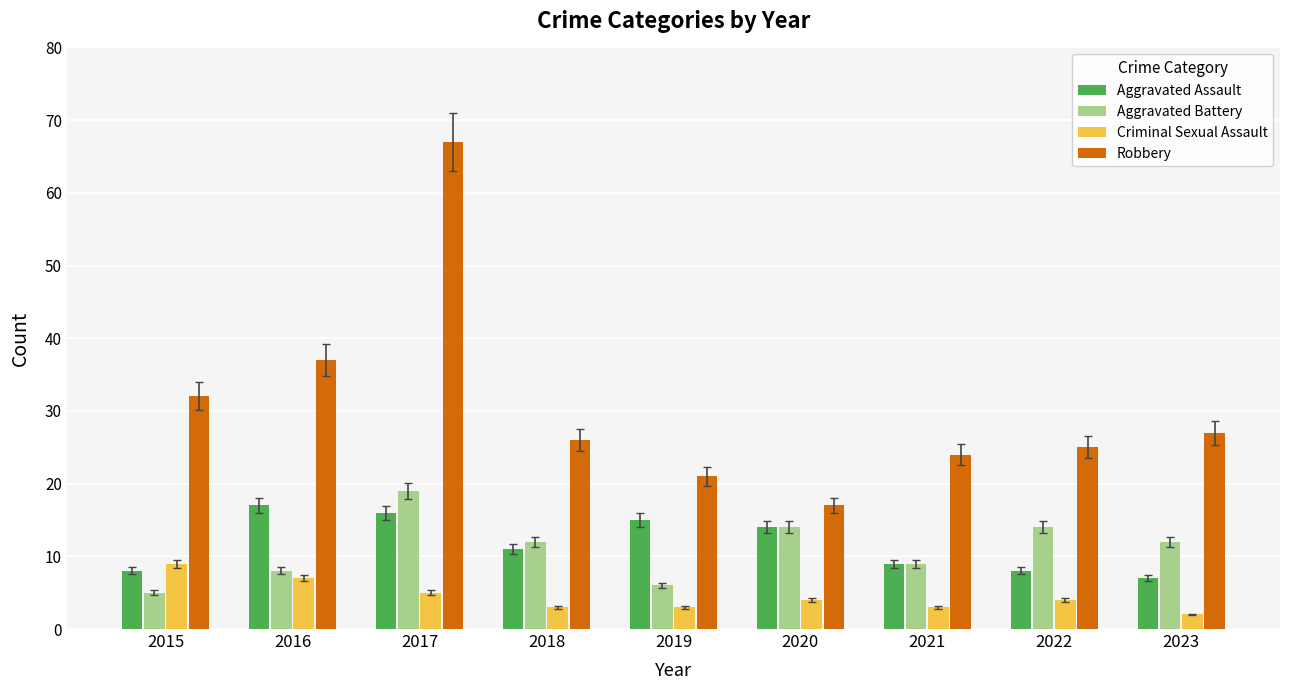

How many bars are there in total?

36